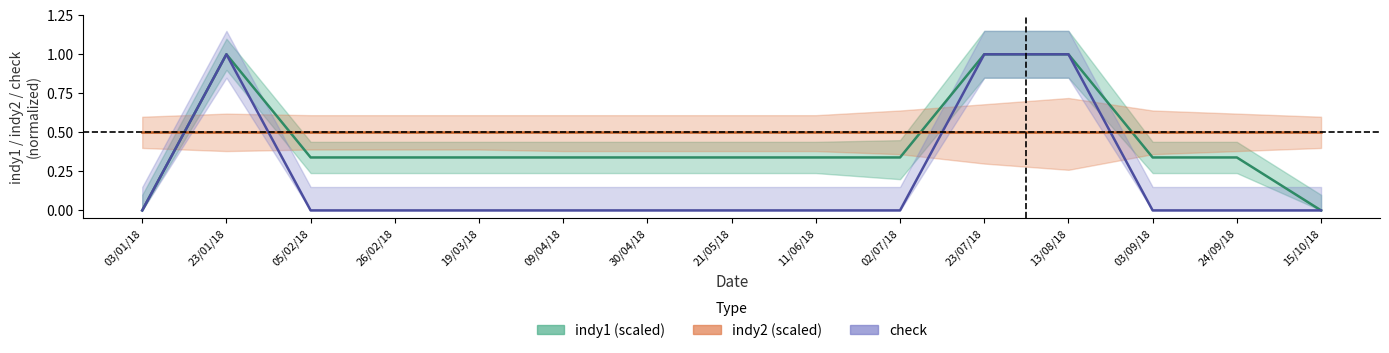

At which label is indy1 (scaled) closest to 0?

03/01/18